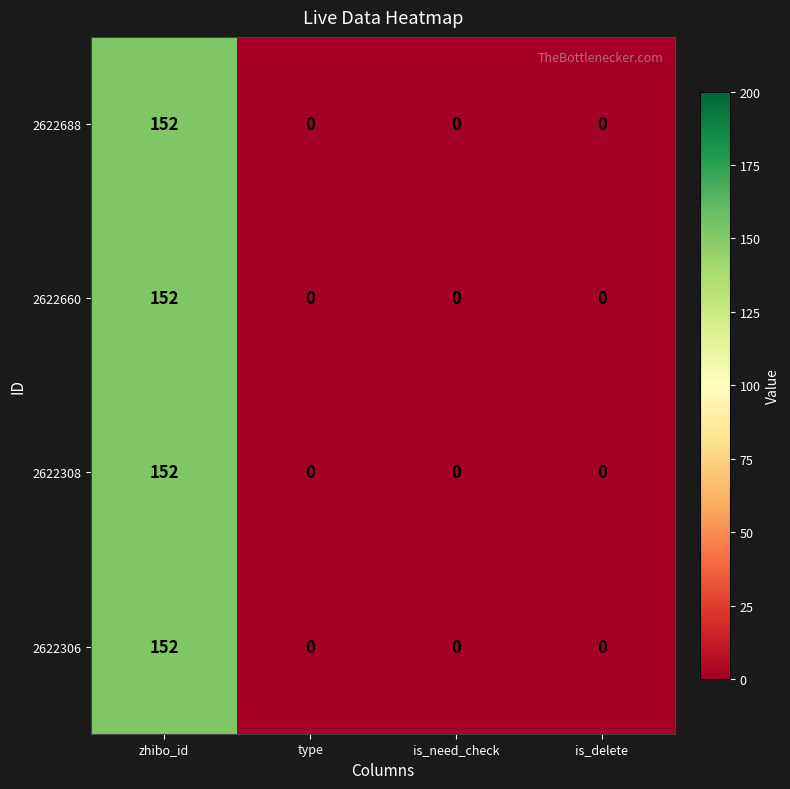

Is the value of 2622688 at zhibo_id greater than the value of 2622308 at is_delete?

Yes